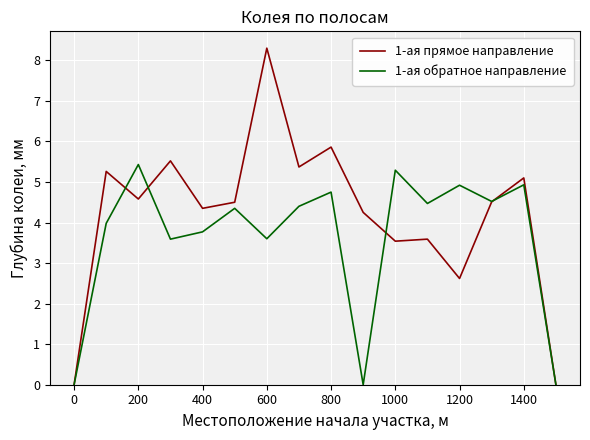

List the series in order of their peak value, highest first.

1-ая прямое направление, 1-ая обратное направление